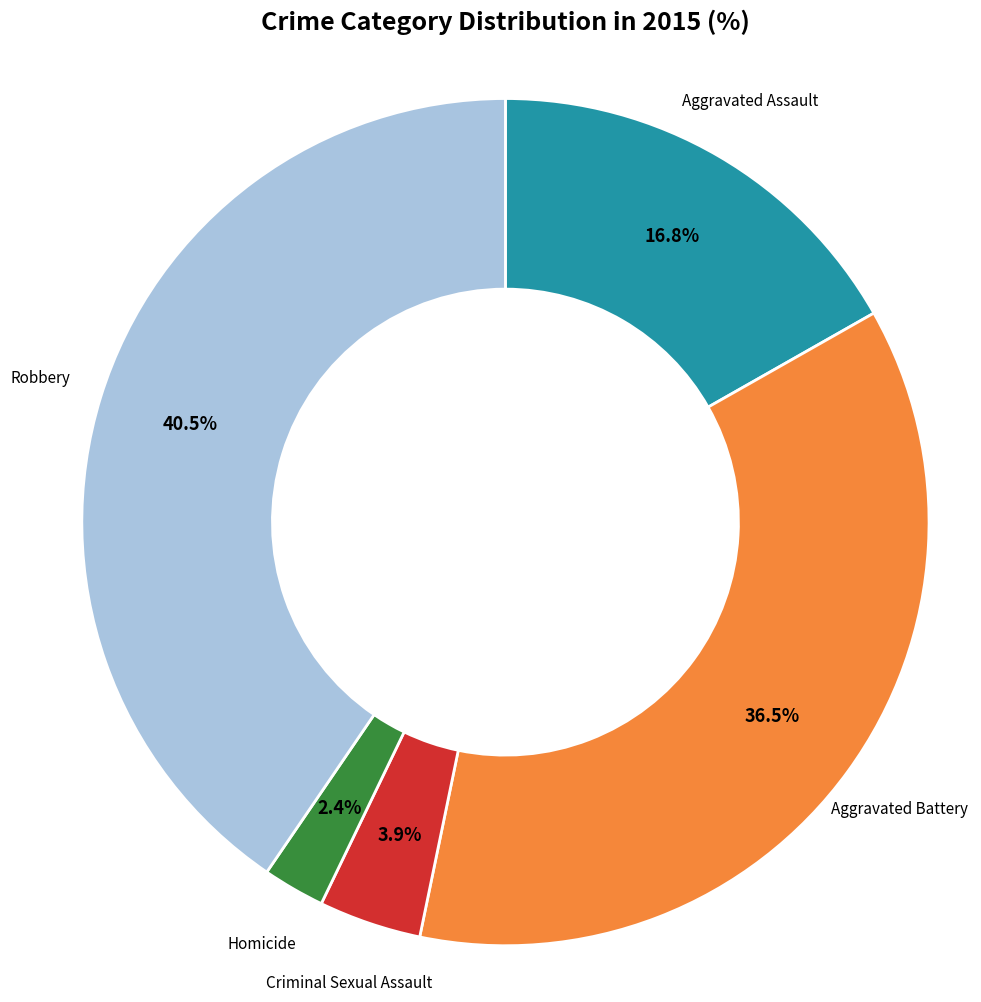

Rank the categories by value from highest to lowest.

Robbery, Aggravated Battery, Aggravated Assault, Criminal Sexual Assault, Homicide